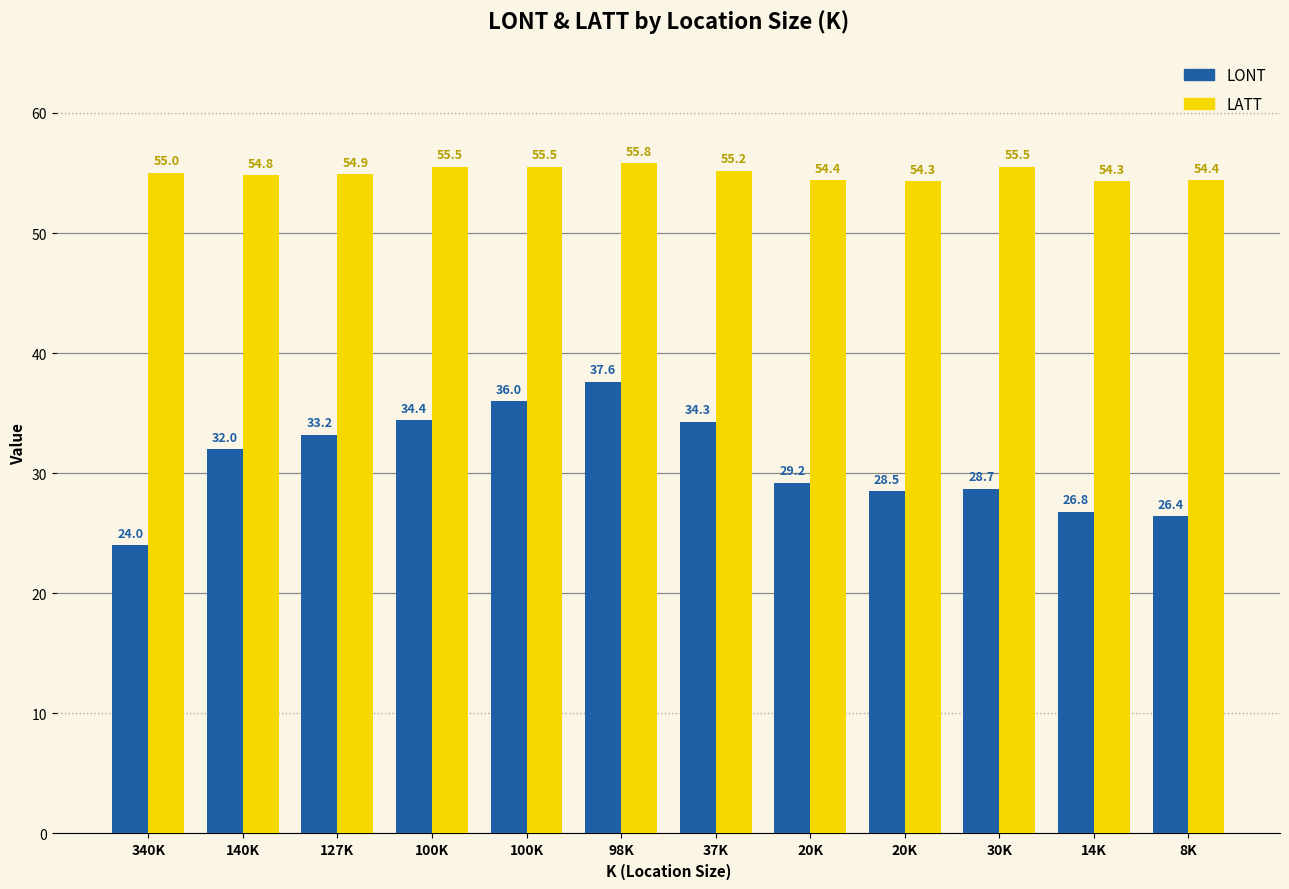

How many values in the LATT series are below 55?

6